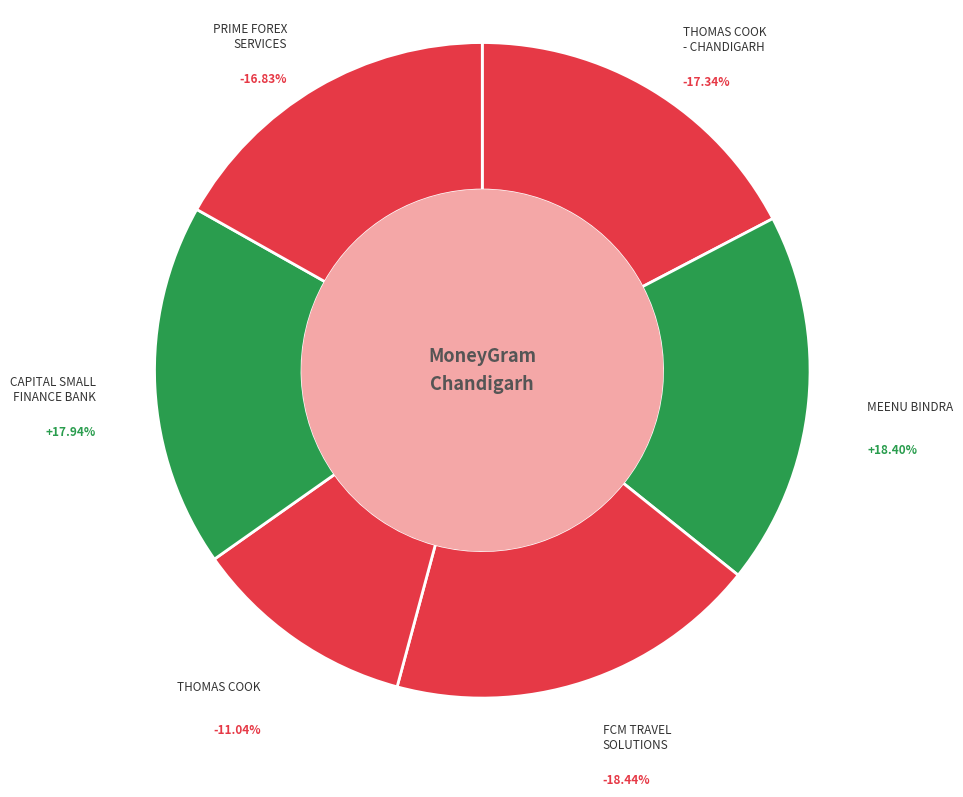

What is the total percentage of FCM TRAVEL SOLUTIONS (INDIA) PRIVATE LIM and PRIME FOREX SERVICES?

35.3%